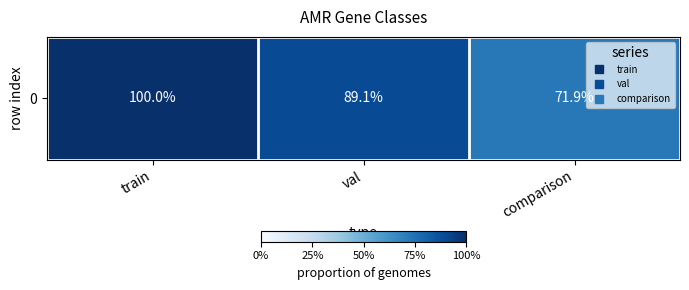

Reading right to left, transcribe all the data shown in this chart.

comparison=0.7	val=0.9	train=1.0